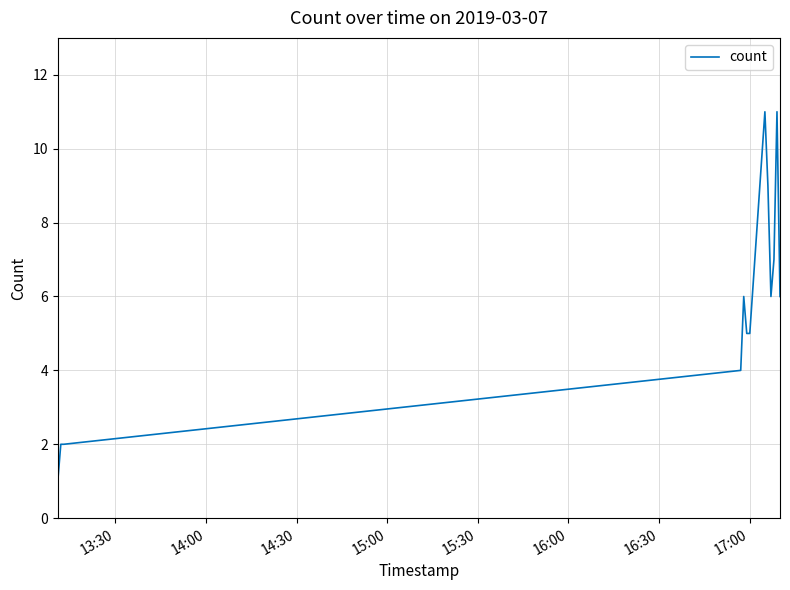

What is the maximum value shown in the chart?

11